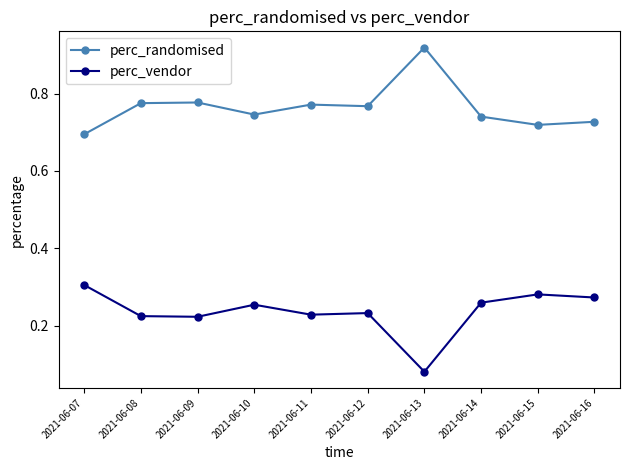

What is the sum of the perc_randomised values at 2021-06-14 and 2021-06-10?

1.5